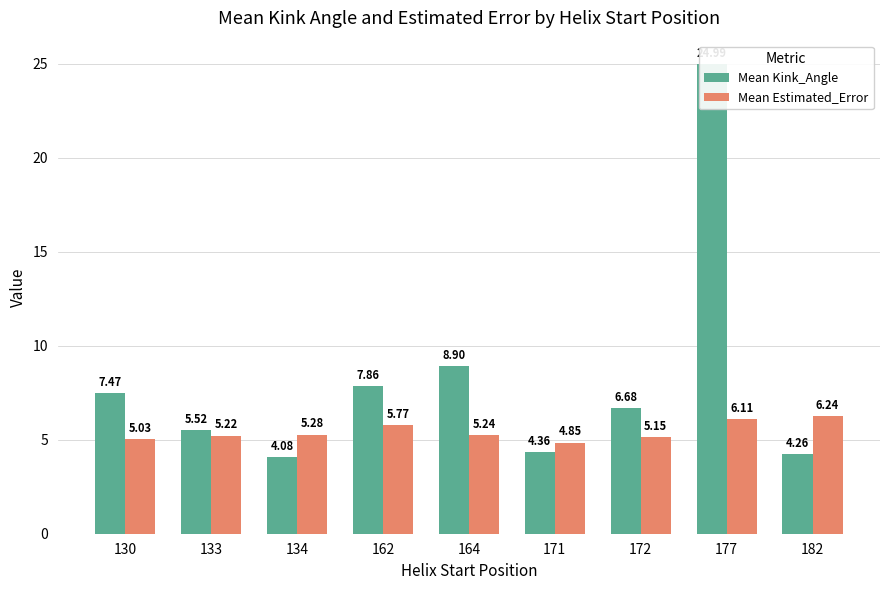

What is the difference between the maximum and second lowest values in the Mean Estimated_Error series?

1.2